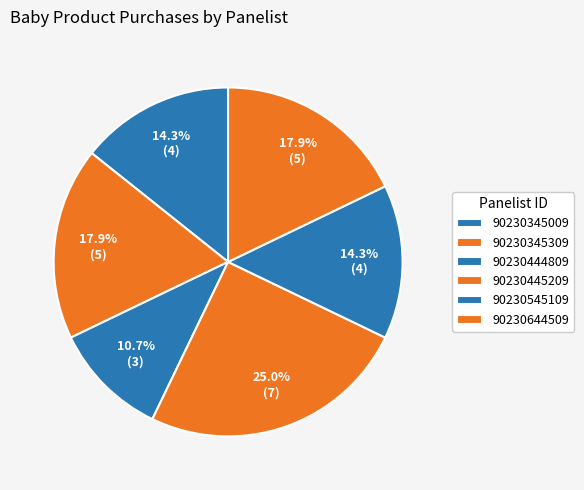

To the nearest percent, what is the combined percentage of 90230445209 and 90230345309?

43%